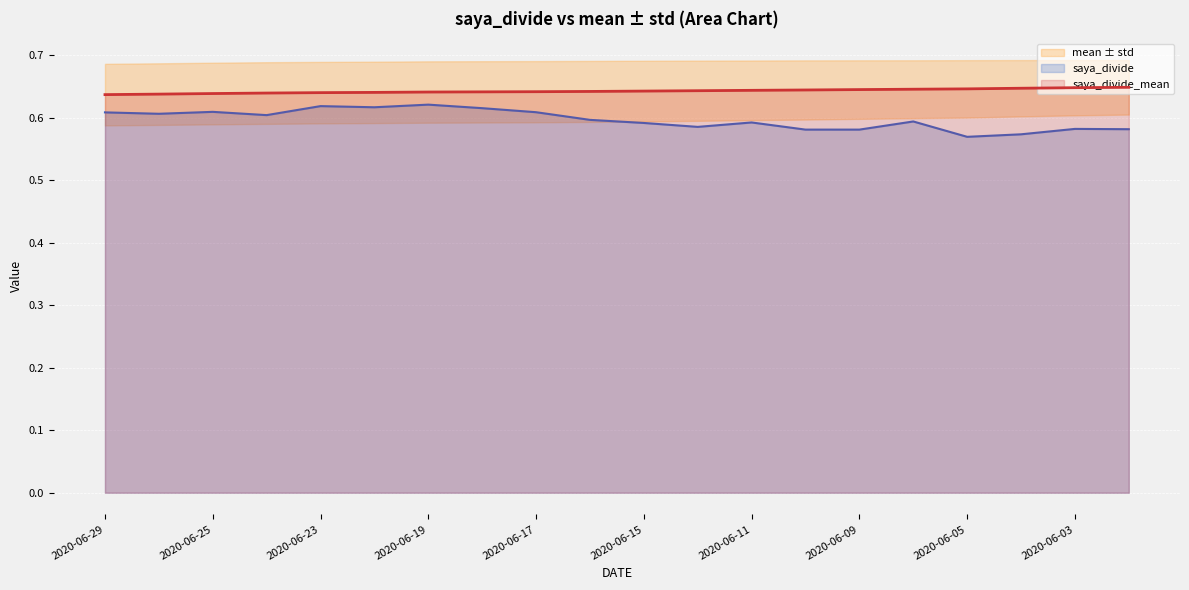

True or false: saya_divide and saya_divide_mean intersect in this chart.

False